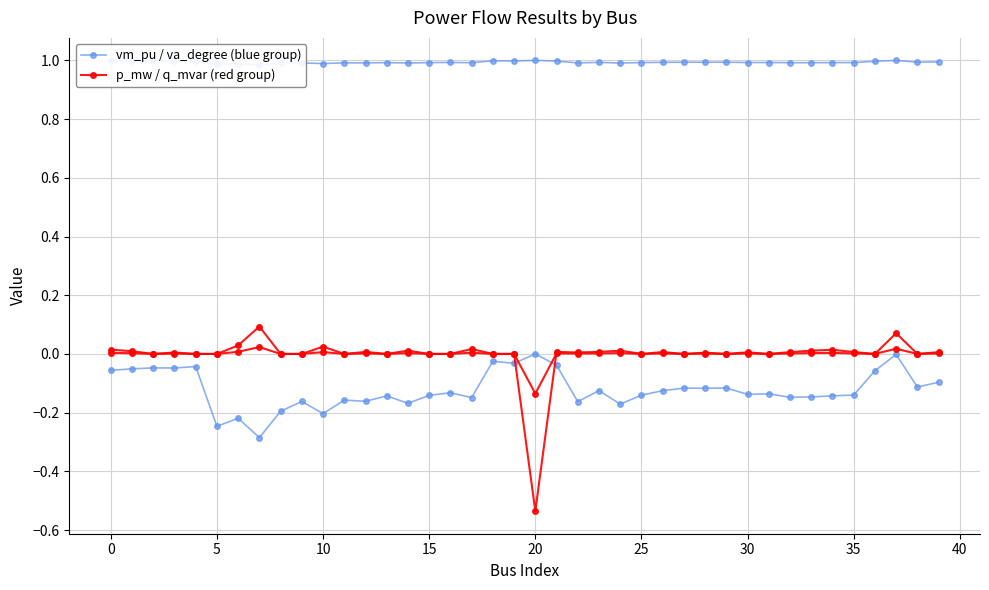

Does the chart display data point markers on the line(s)?

Yes